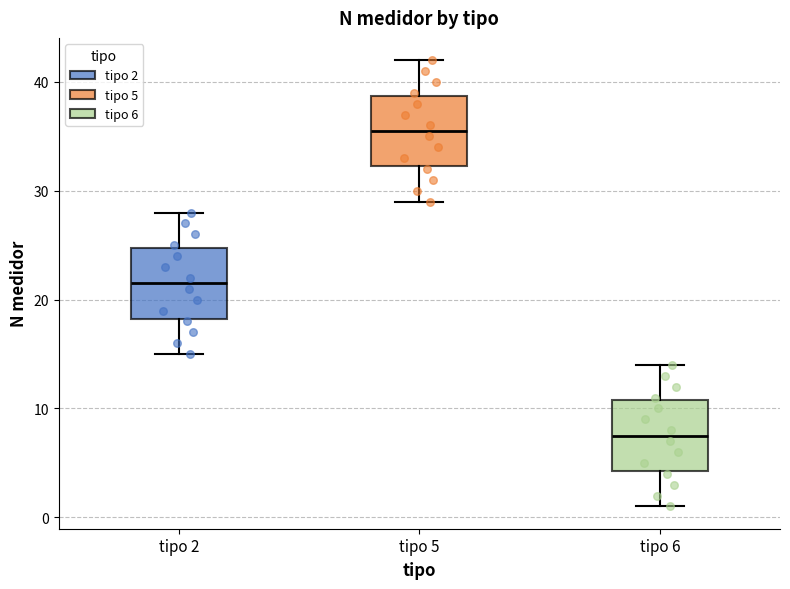

Reading left to right, read every box against the y-axis: the position of its median line, the range the box covers, and the ends of its whiskers. The values are not printed on the chart, so give them approximately, as read against the axis.

tipo 2: median 22, box 18 to 25, whiskers 15 to 28
tipo 5: median 36, box 32 to 39, whiskers 29 to 42
tipo 6: median 8, box 4 to 11, whiskers 1 to 14